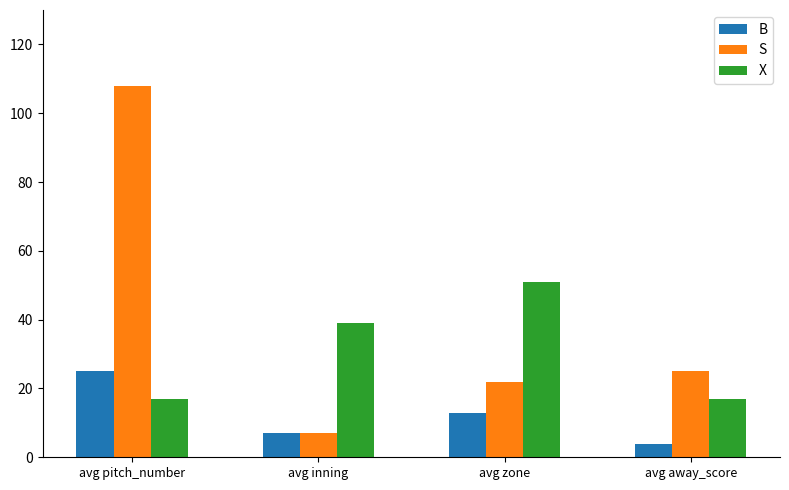

What is the difference between the highest and lowest values at avg inning?

32